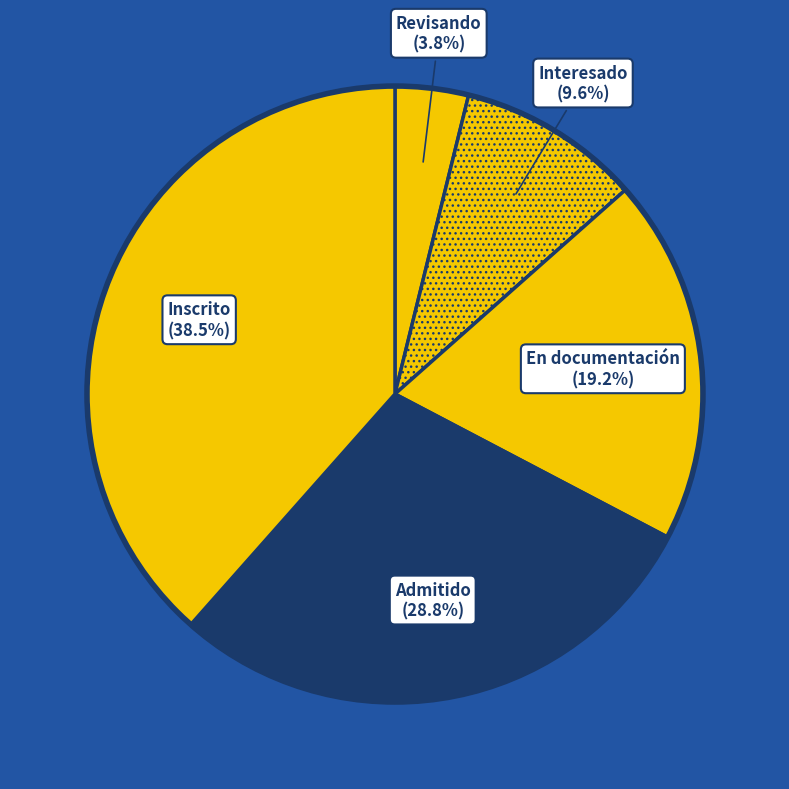

How many segments does this pie chart have?

5